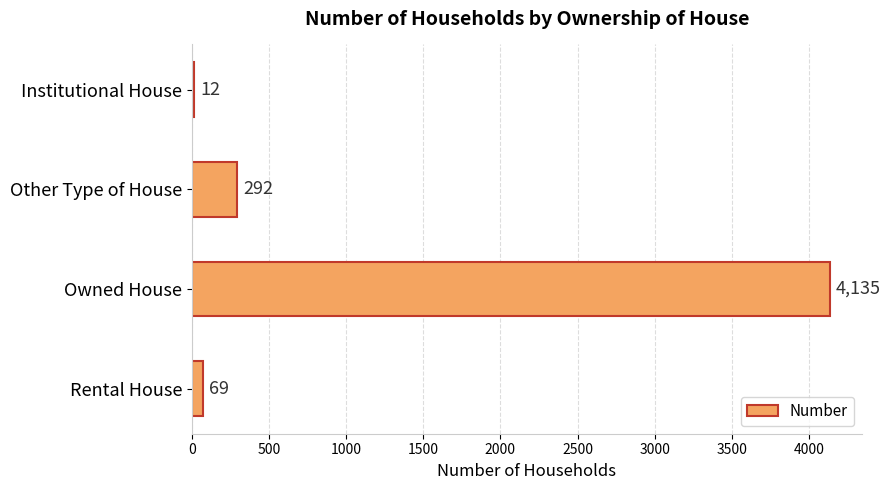

Does the chart contain stacked bars?

No